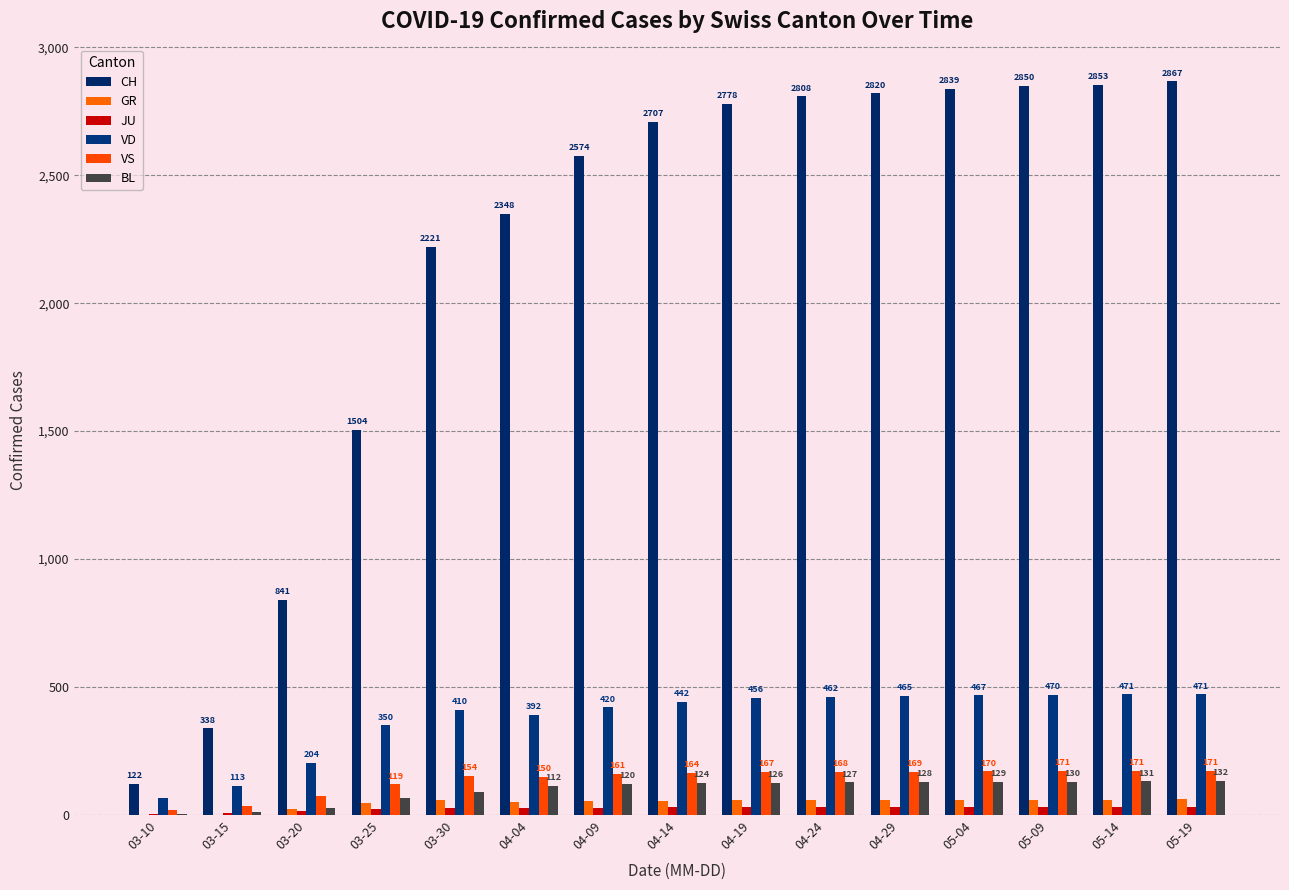

At which label does BL reach its peak?

05-19